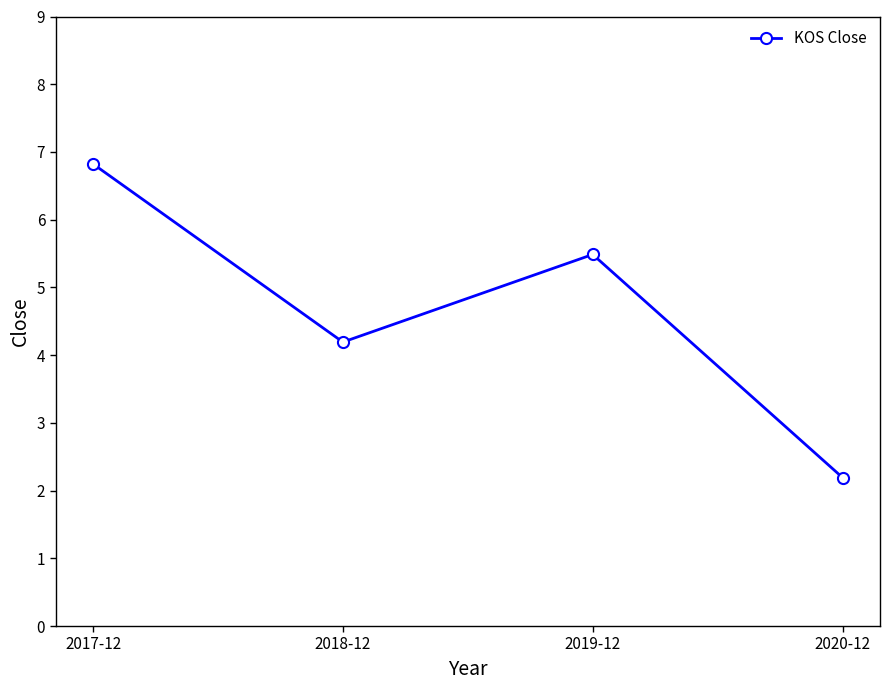

What is the change in value from 2017-12 to 2018-12?

-2.6